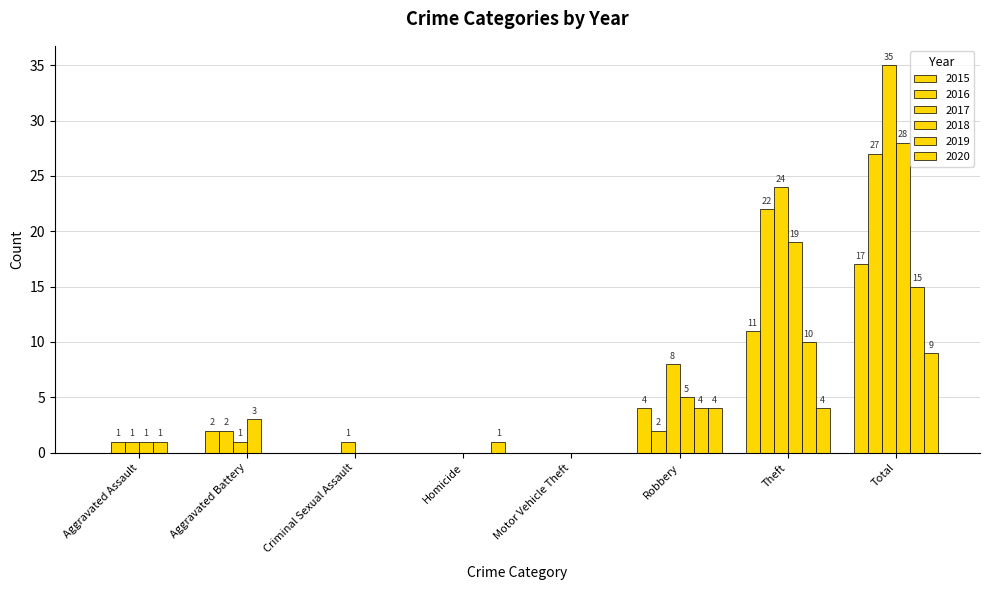

Where does the 2016 series first go above 2?

Theft